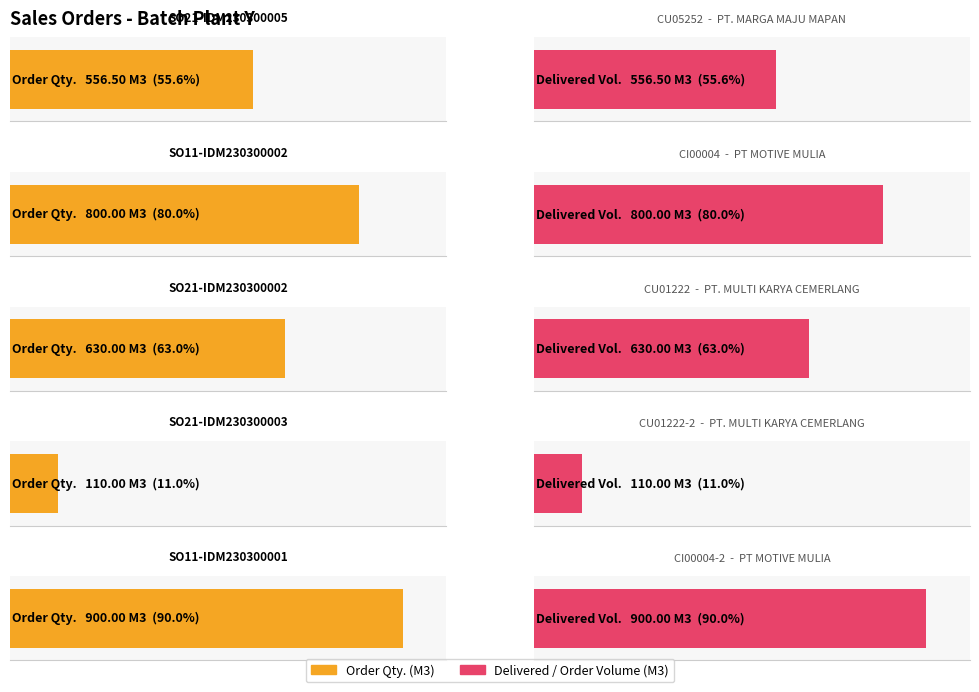

What is the value of the Delivered / Order Volume (M3) bar at the 4th from the left?

110.0